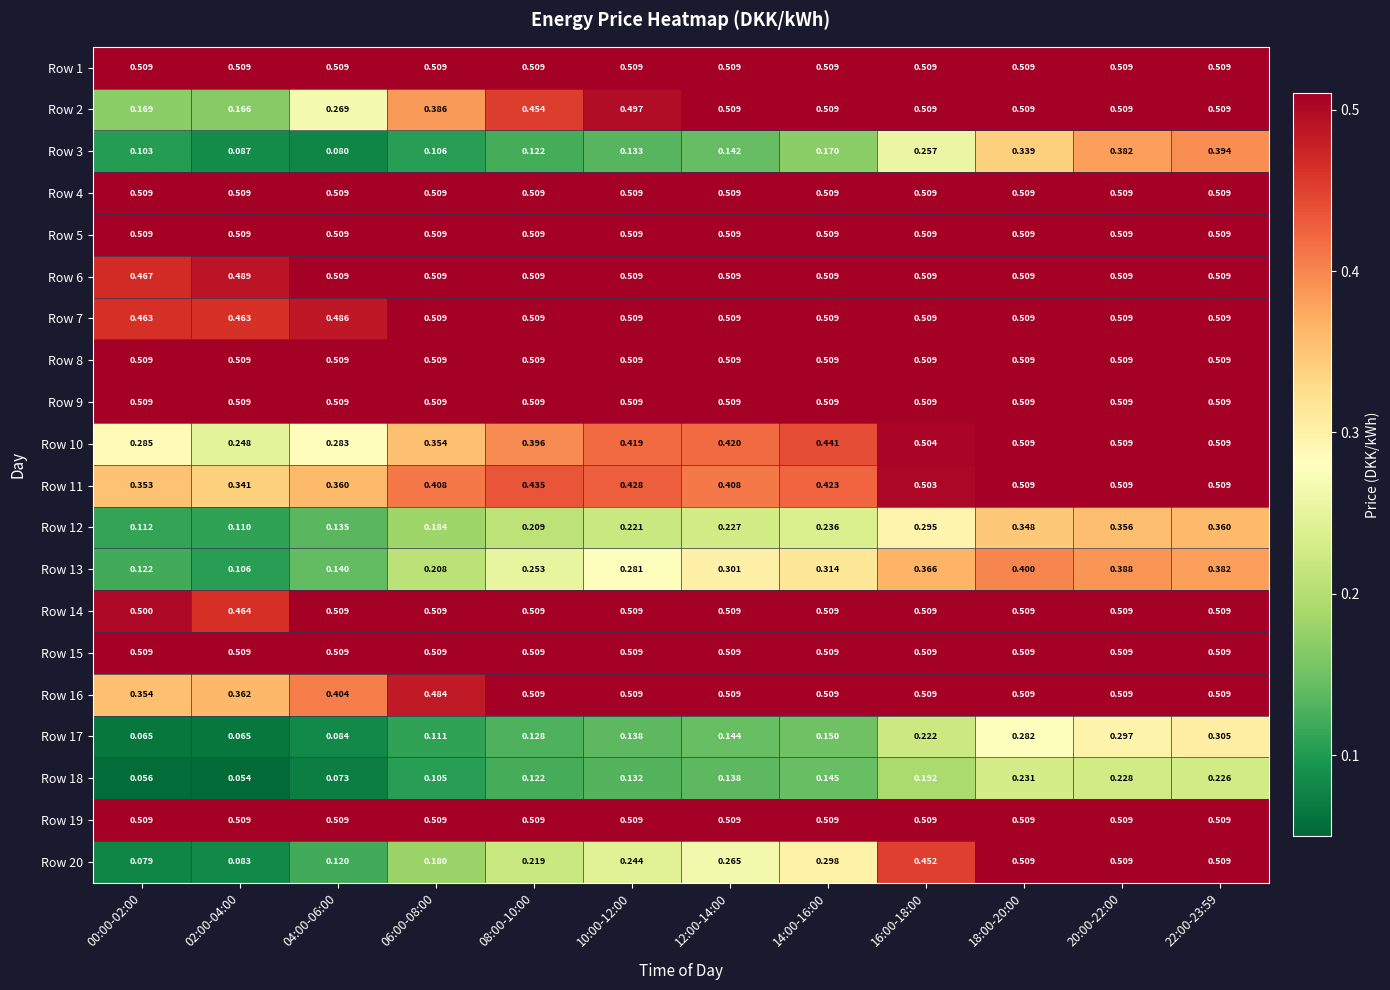

Is the value of Row 4 at 02:00-04:00 greater than the value of Row 20 at 08:00-10:00?

Yes